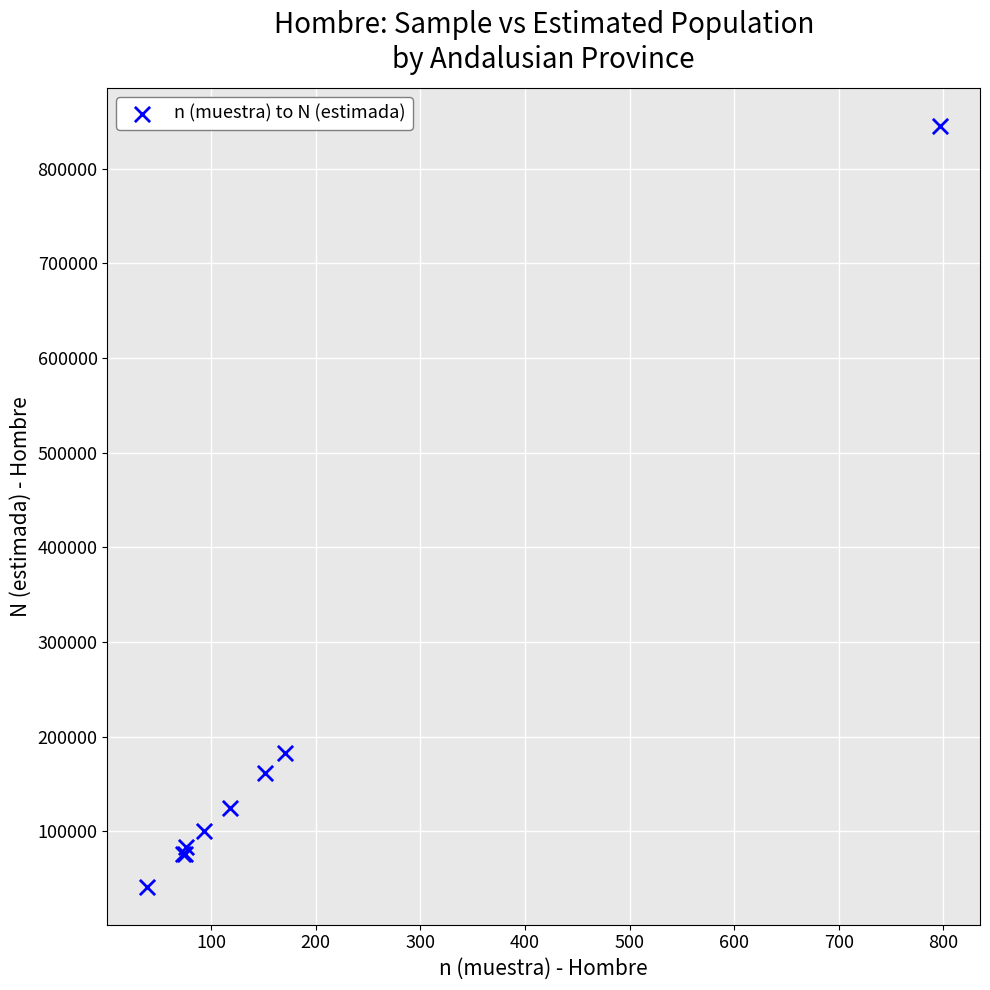

What Y value in the scatter plot is closest to 442958?

182744